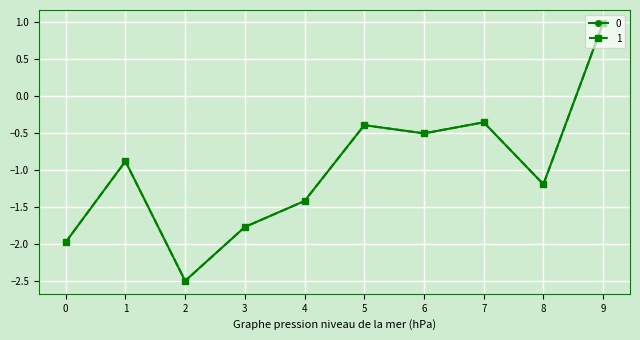

The value of 0 at 0 is -3.5. True or false?

False